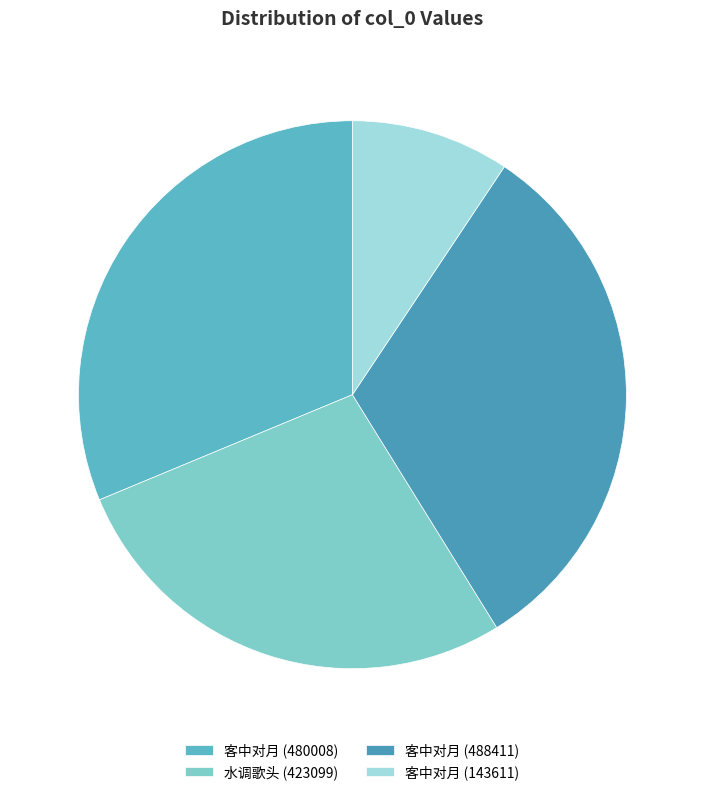

True or false: 客中对月 (488411) accounts for 41% of the total.

False